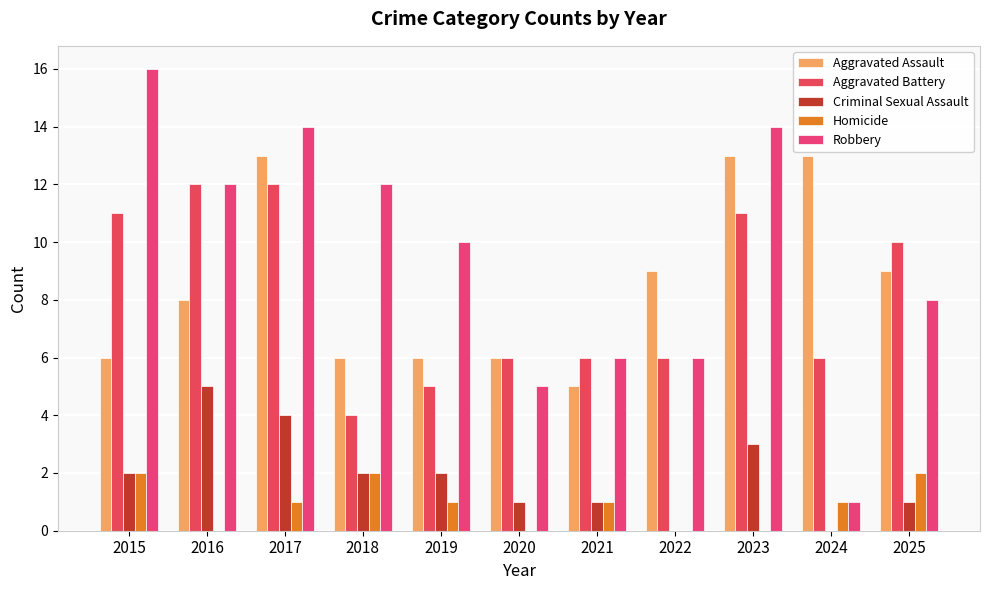

True or false: Robbery has a value of 12 at 2018.

True